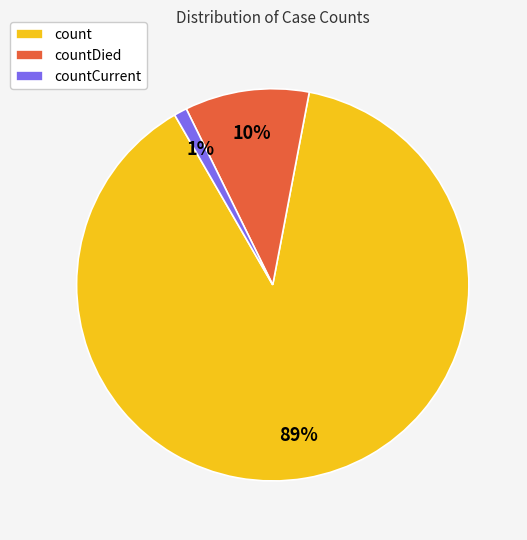

What is the majority slice?

count